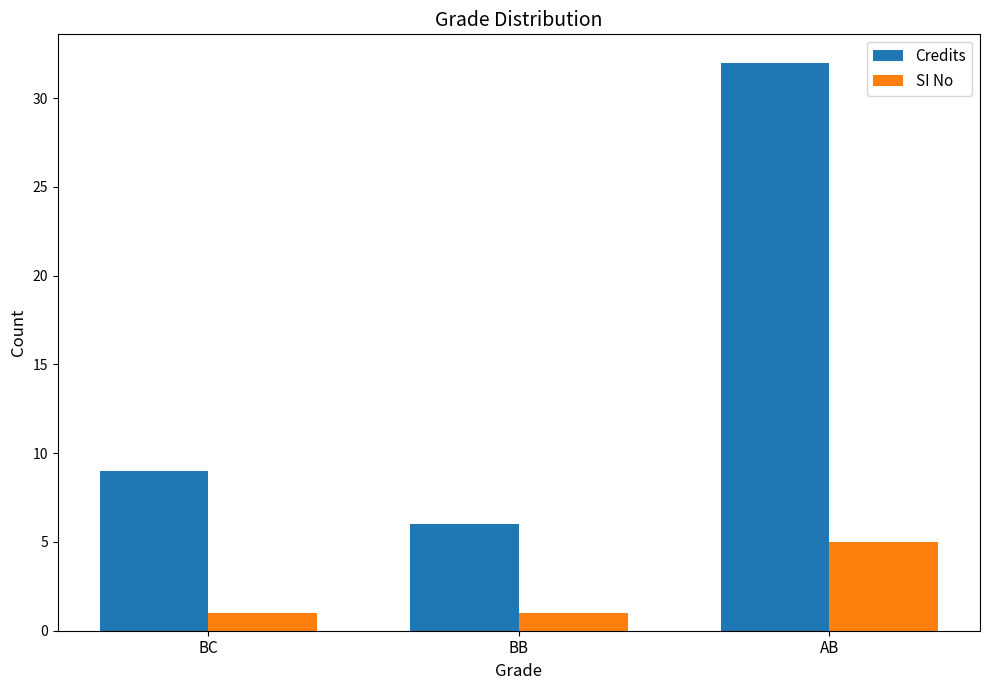

What position from the left is BB?

2